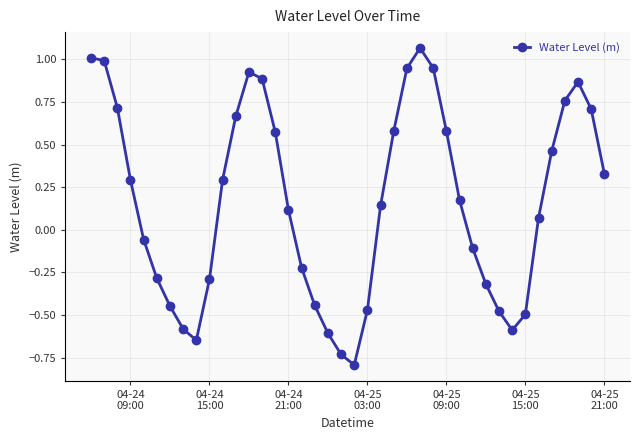

What is the value of the 2nd point from the left?

1.0